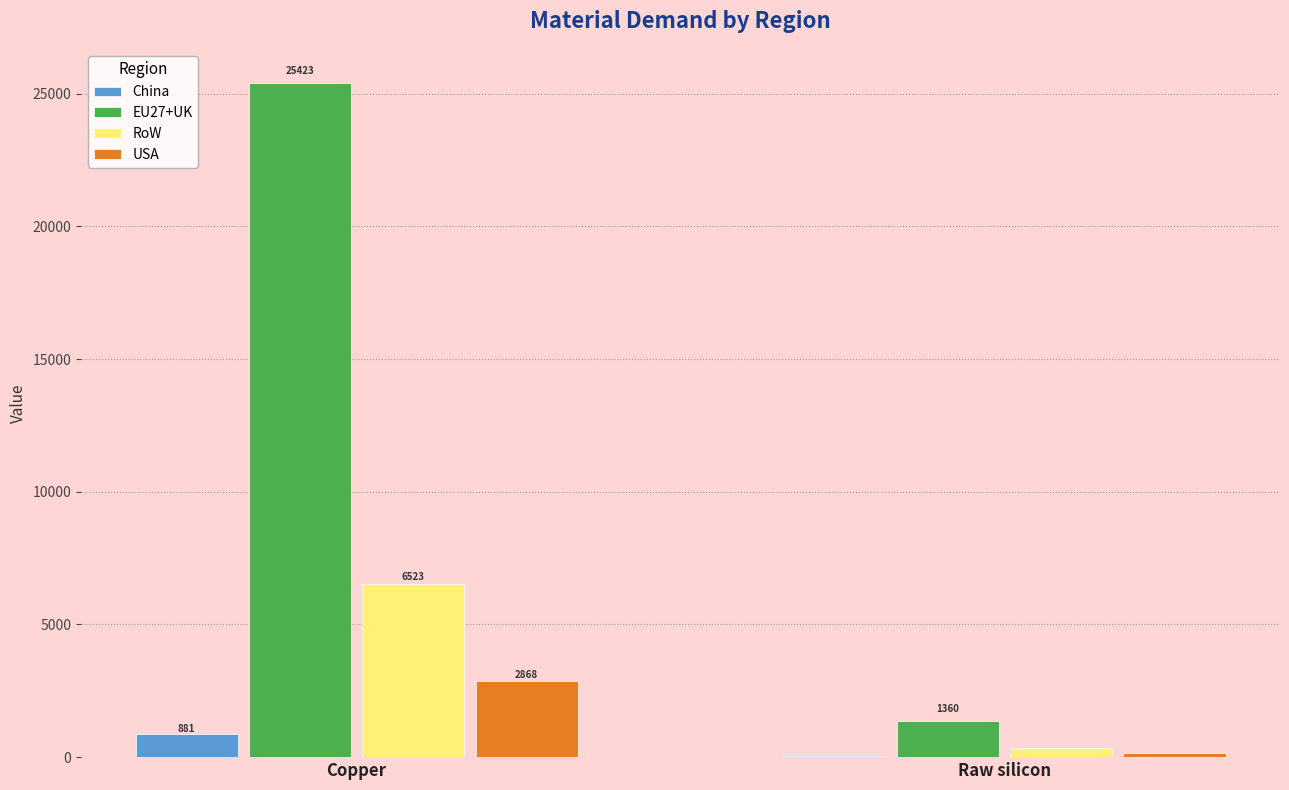

What is the sum of all China values?

928.8